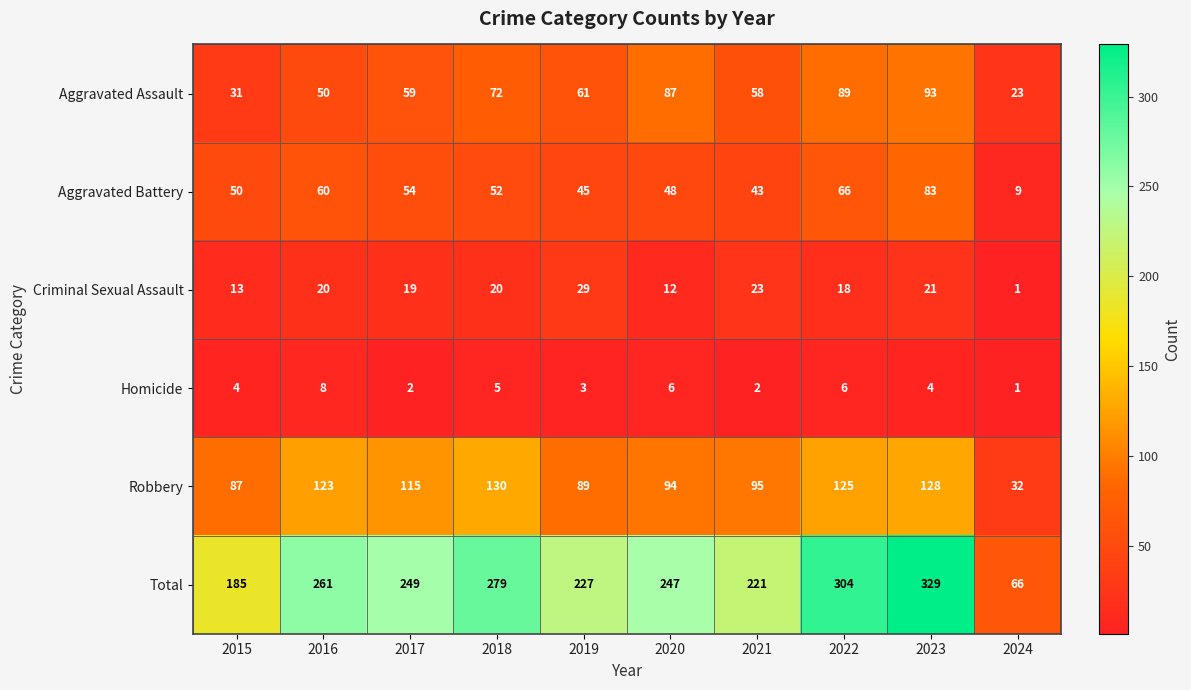

The value of Aggravated Assault at 2022 is 89. True or false?

True